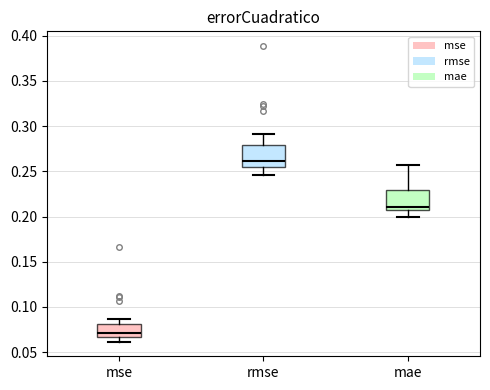

Which box has the highest median line?

rmse